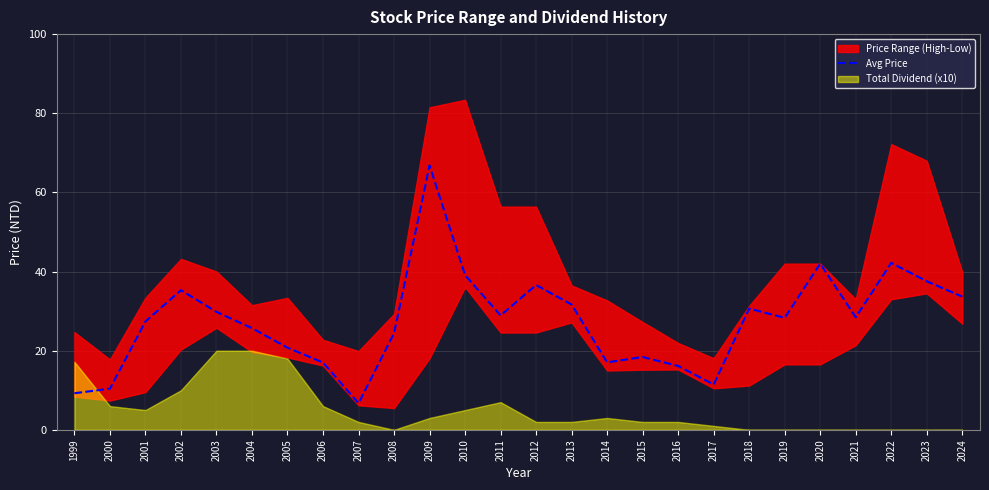

What is the difference between the maximum and second lowest values?

57.5